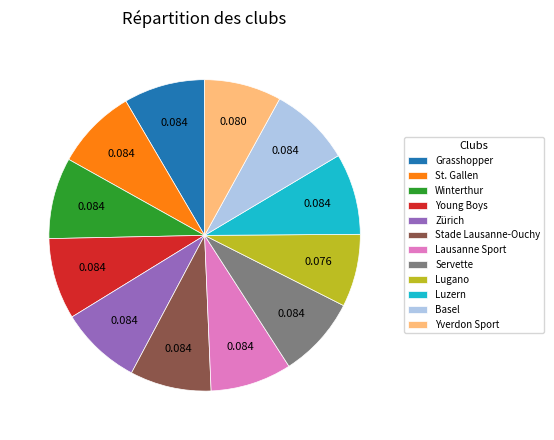

Does Basel account for over 50% of the chart?

No